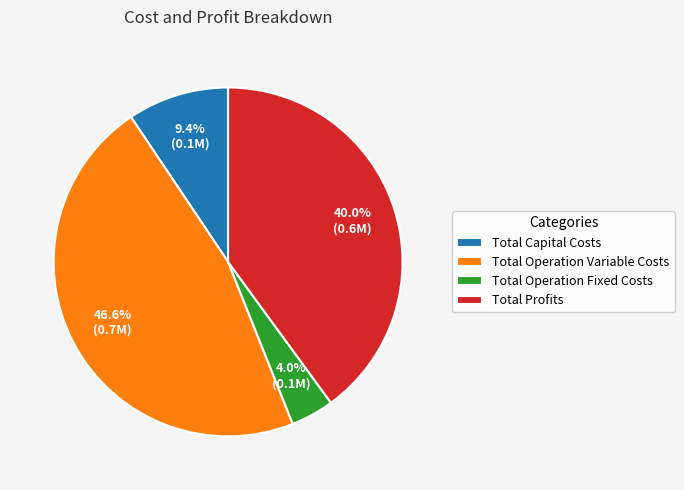

Does Total Profits represent more than half of the total?

No